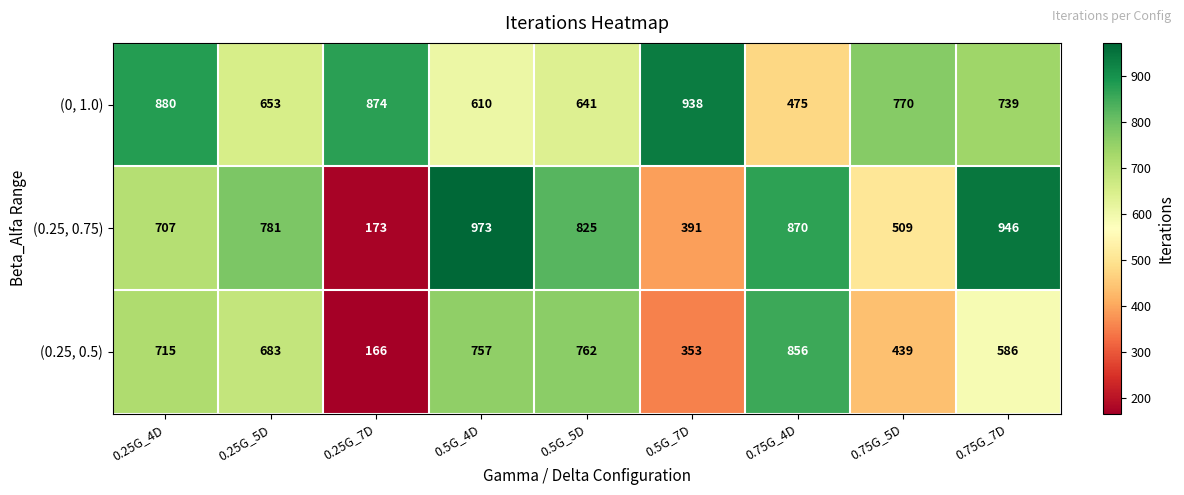

Reading left to right, what are all the values shown in this chart?

(0, 1.0): 880	653	874	610	641	938	475	770	739
(0.25, 0.75): 707	781	173	973	825	391	870	509	946
(0.25, 0.5): 715	683	166	757	762	353	856	439	586